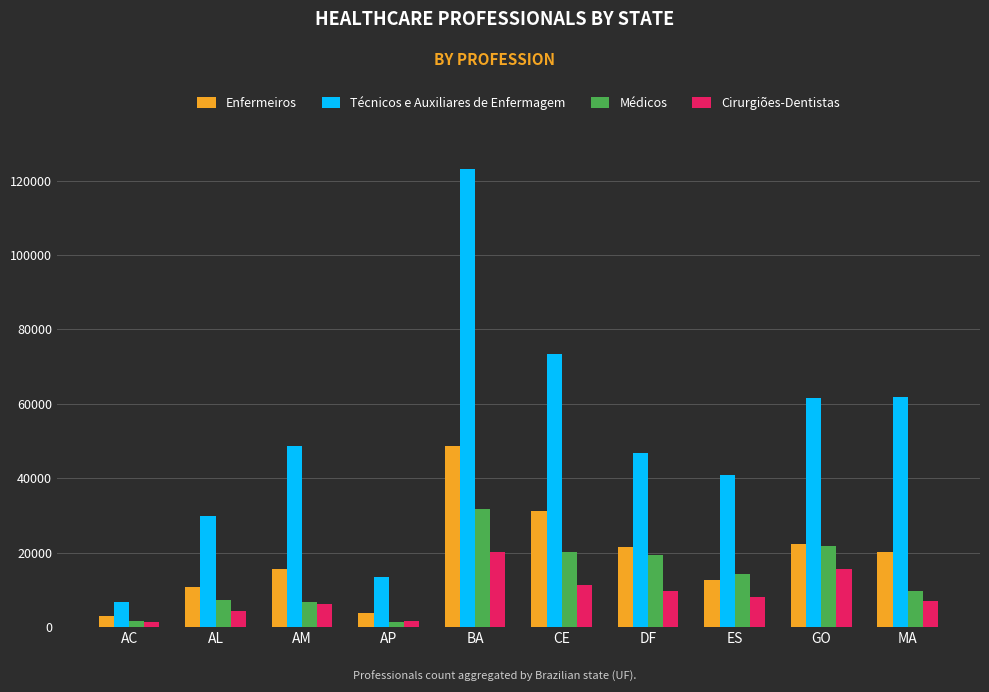

Where does the Cirurgiões-Dentistas series first go above 8178?

BA